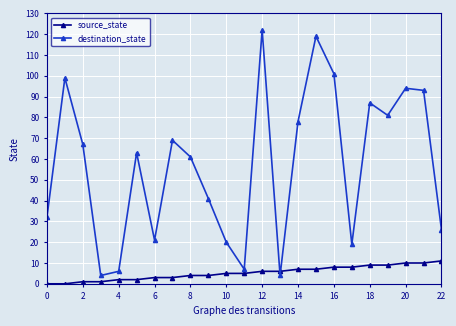

Which series has the widest spread of values?

destination_state